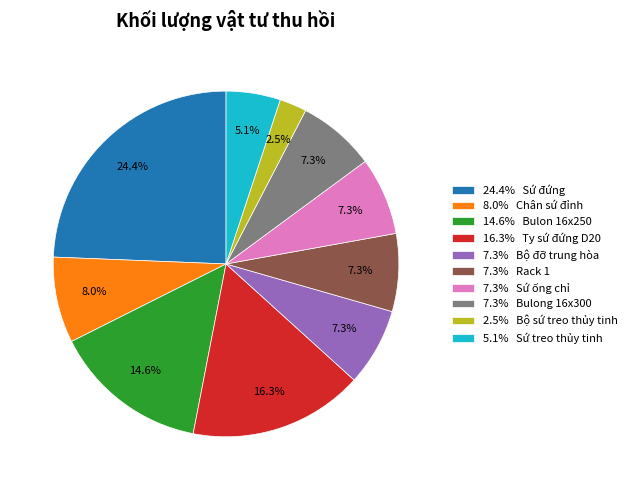

Is there a majority slice in this chart?

No